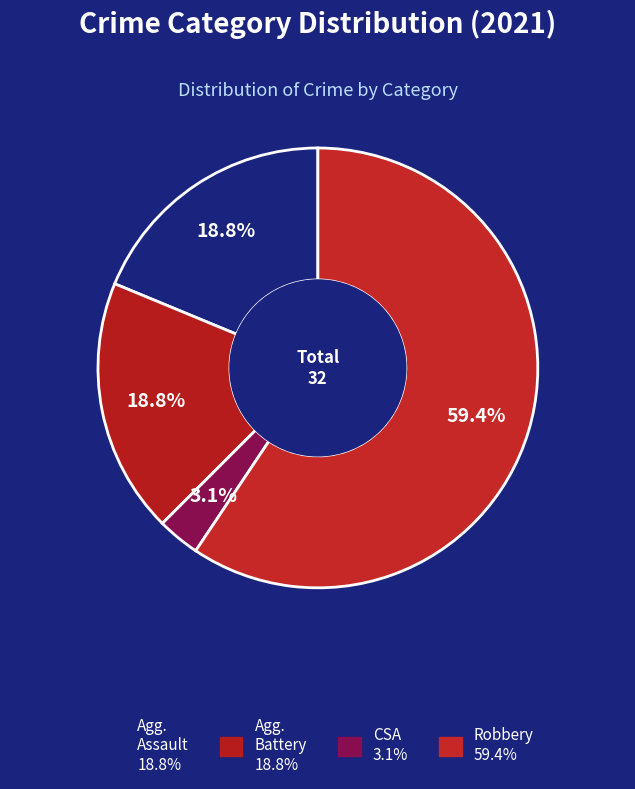

Count the number of slices in the pie.

4